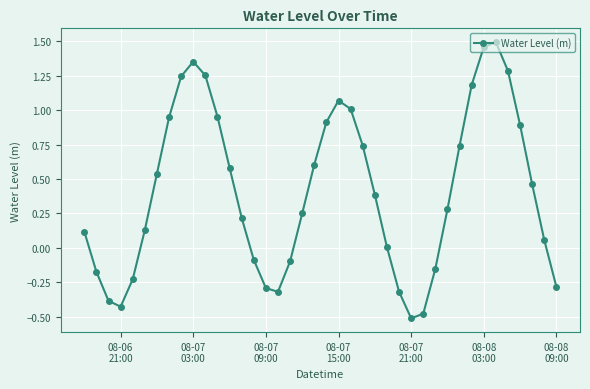

How many interior local valleys (lower than both neighbors) does the data have?

3